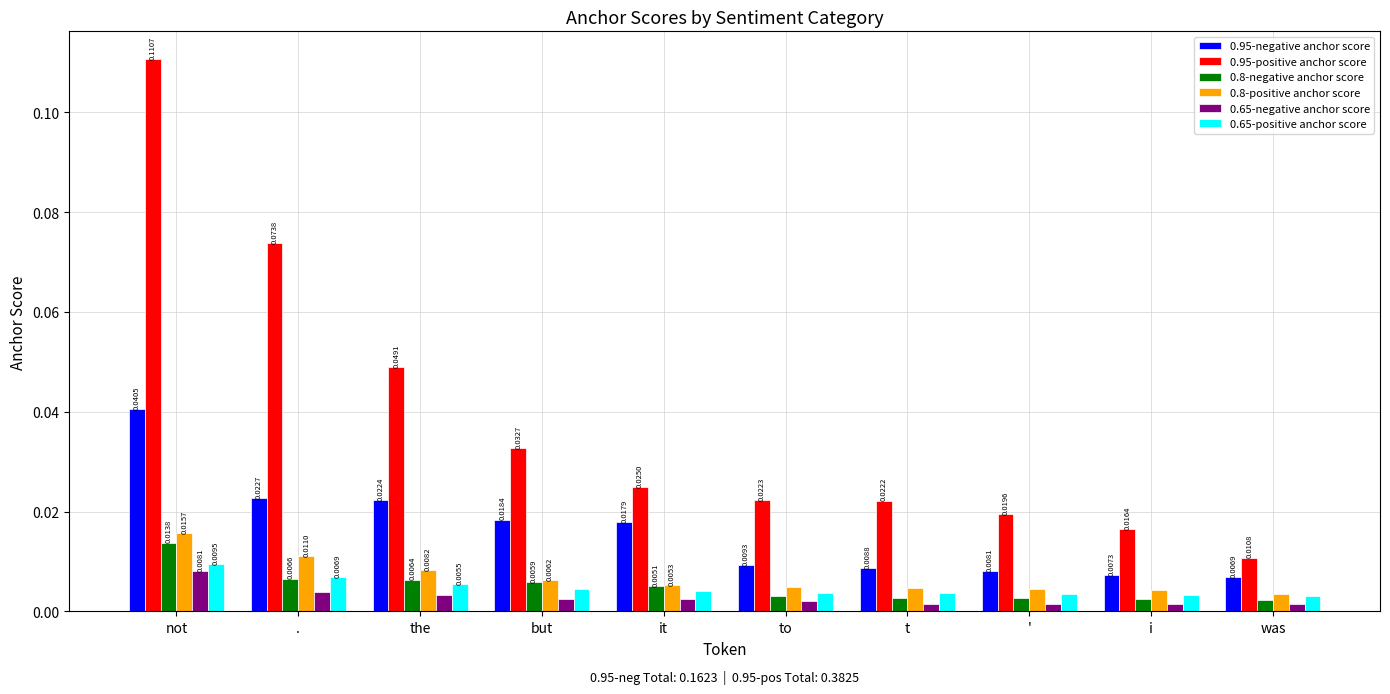

Which category has the lowest value in the 0.65-positive anchor score series?

was